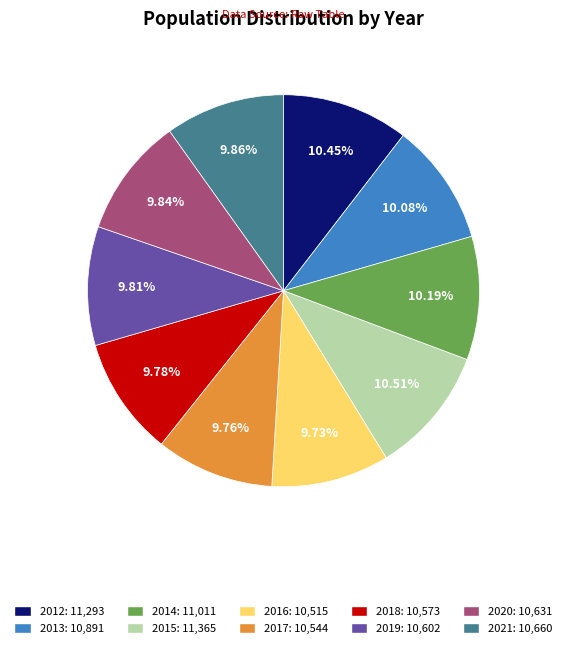

To the nearest percent, what percentage of the pie is 2021?

10%